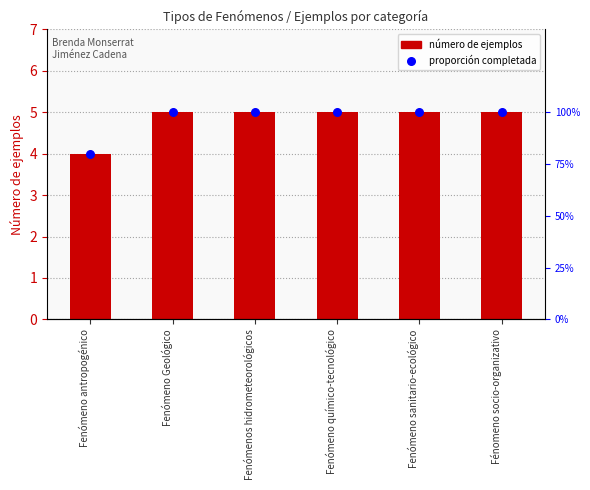

What is the total value across all series at Fenómeno químico-tecnológico?

6.0